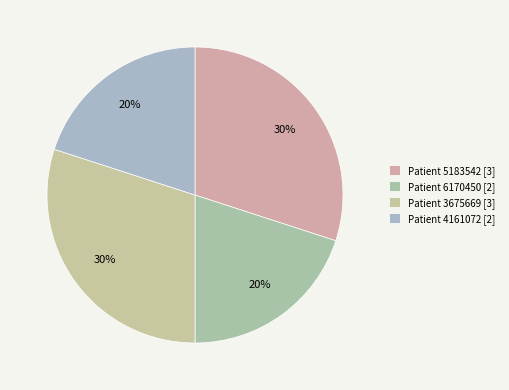

Which category has the smallest portion of the pie?

6170450